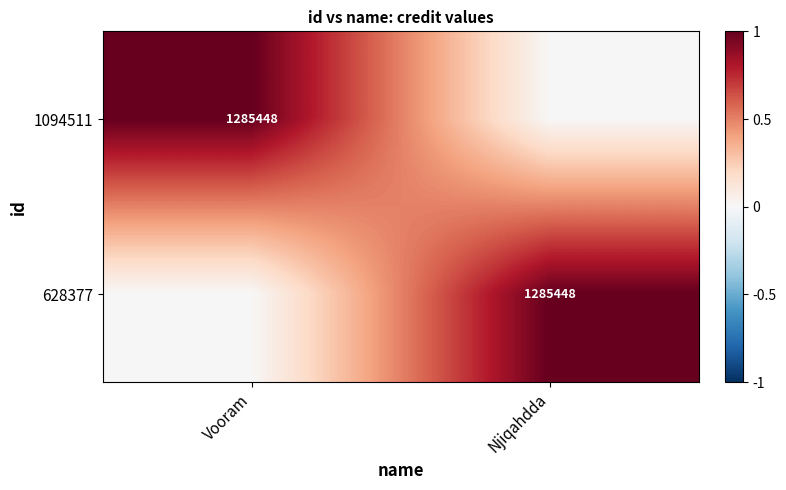

At how many categories does at least one series exceed 0?

2